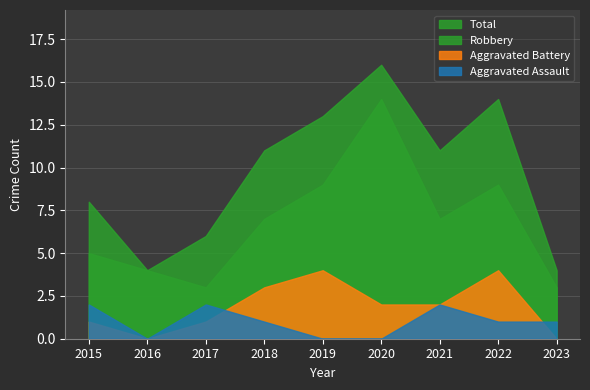

What is the difference between the highest and lowest values at 2020?

16